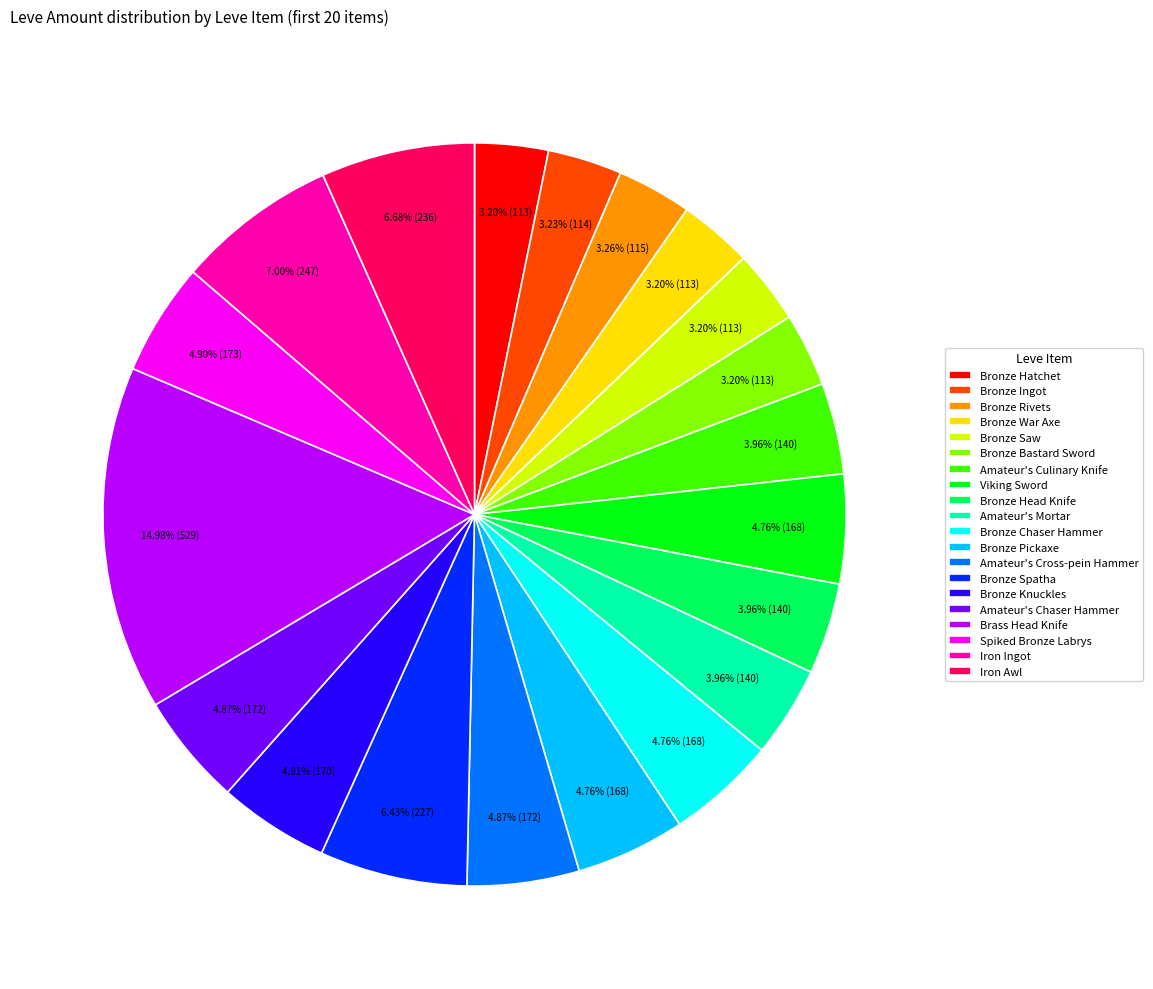

Between Iron Ingot and Amateur's Mortar, which is larger?

Iron Ingot